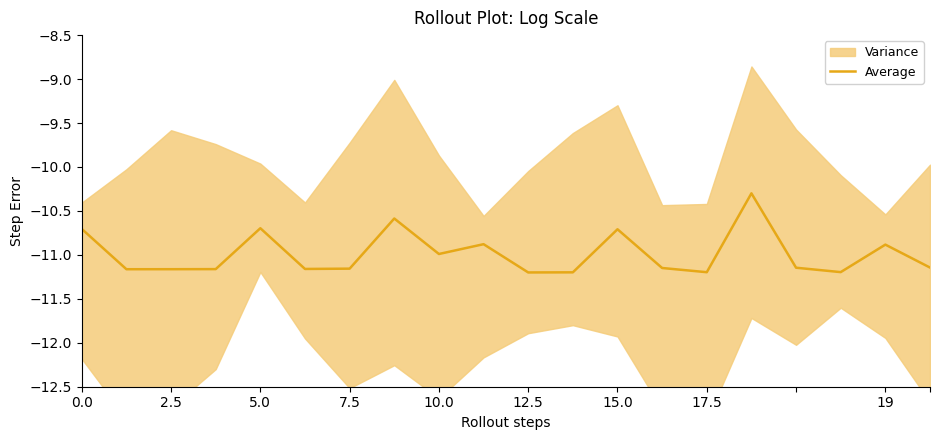

What is the maximum value for Average?

-10.3